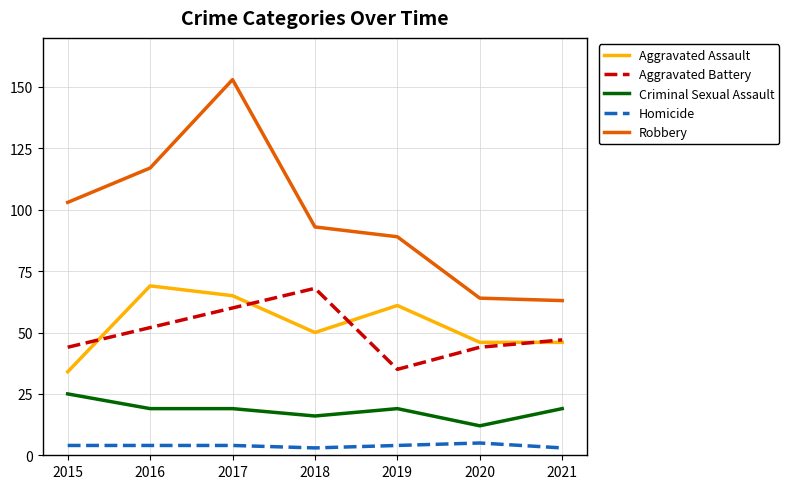

True or false: Aggravated Battery has a value of 68 at 2018.

True